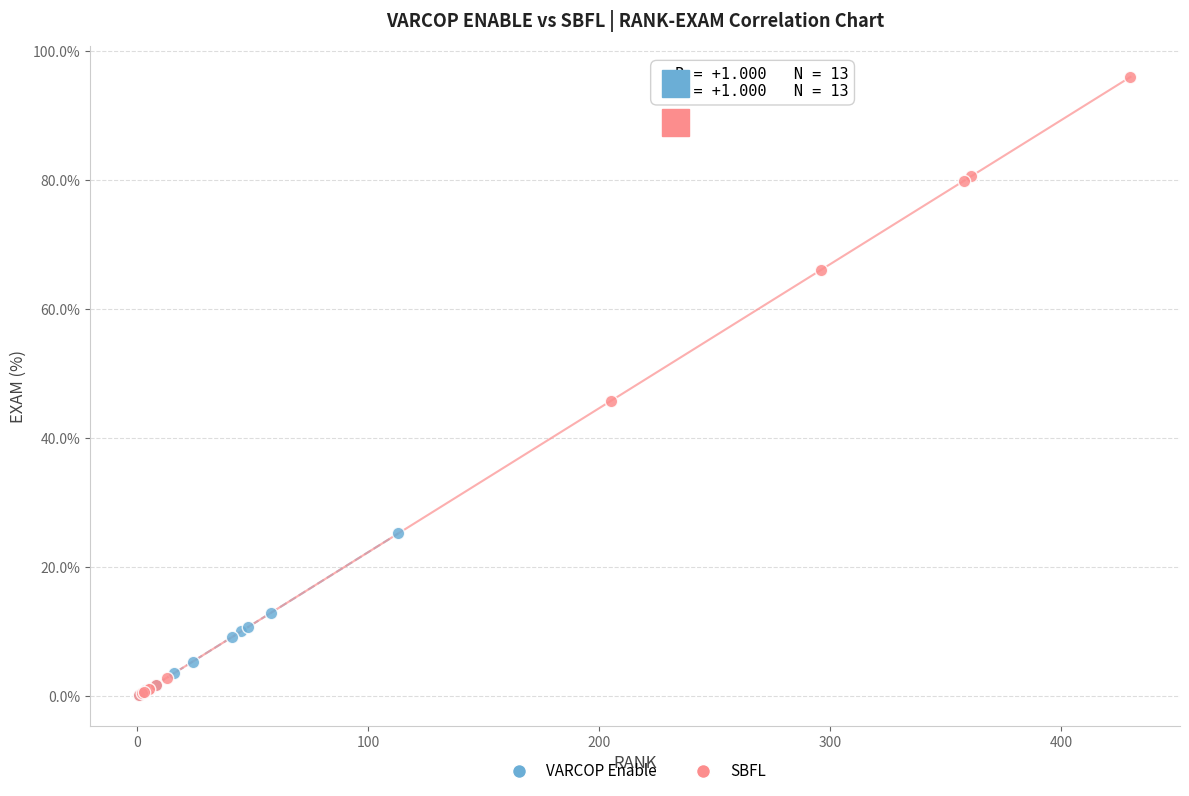

Which series reaches the maximum Y coordinate?

SBFL